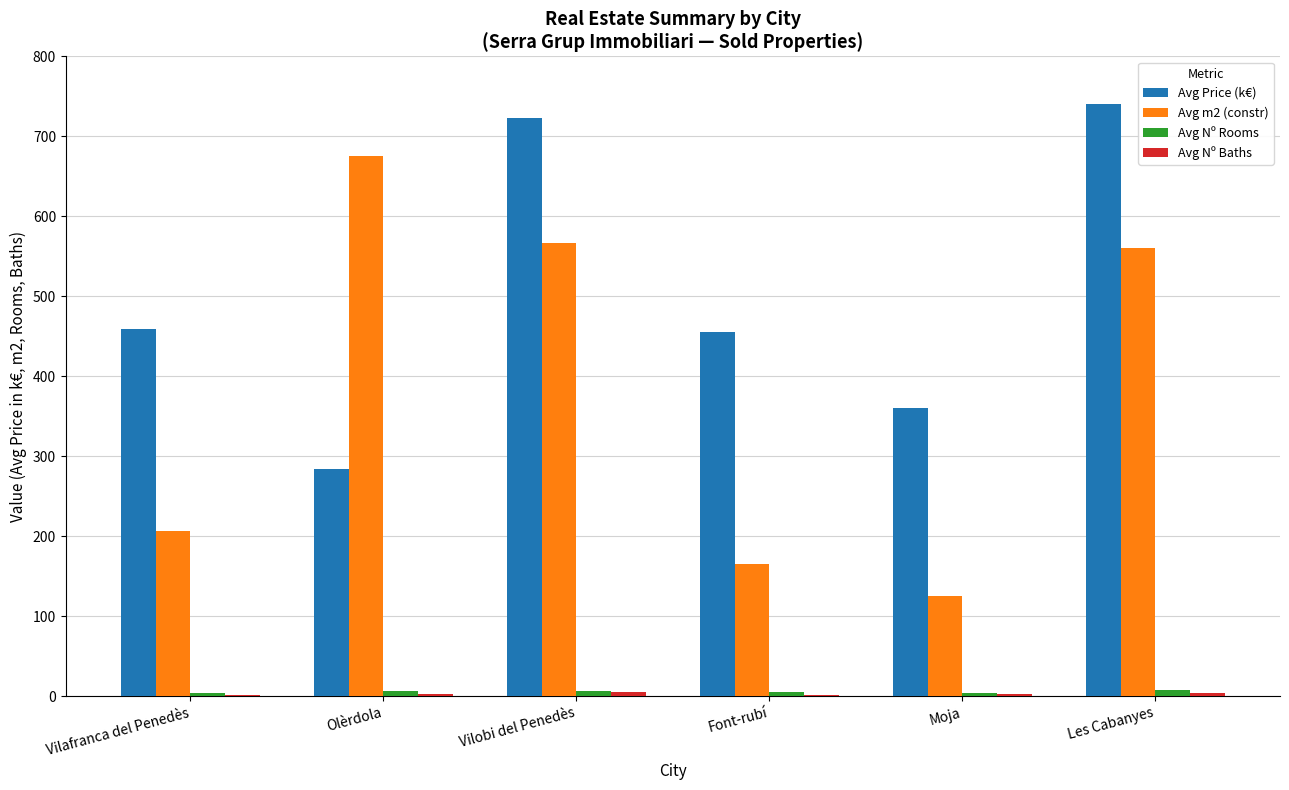

Which series has the largest range (max minus min)?

Avg m2 (constr)